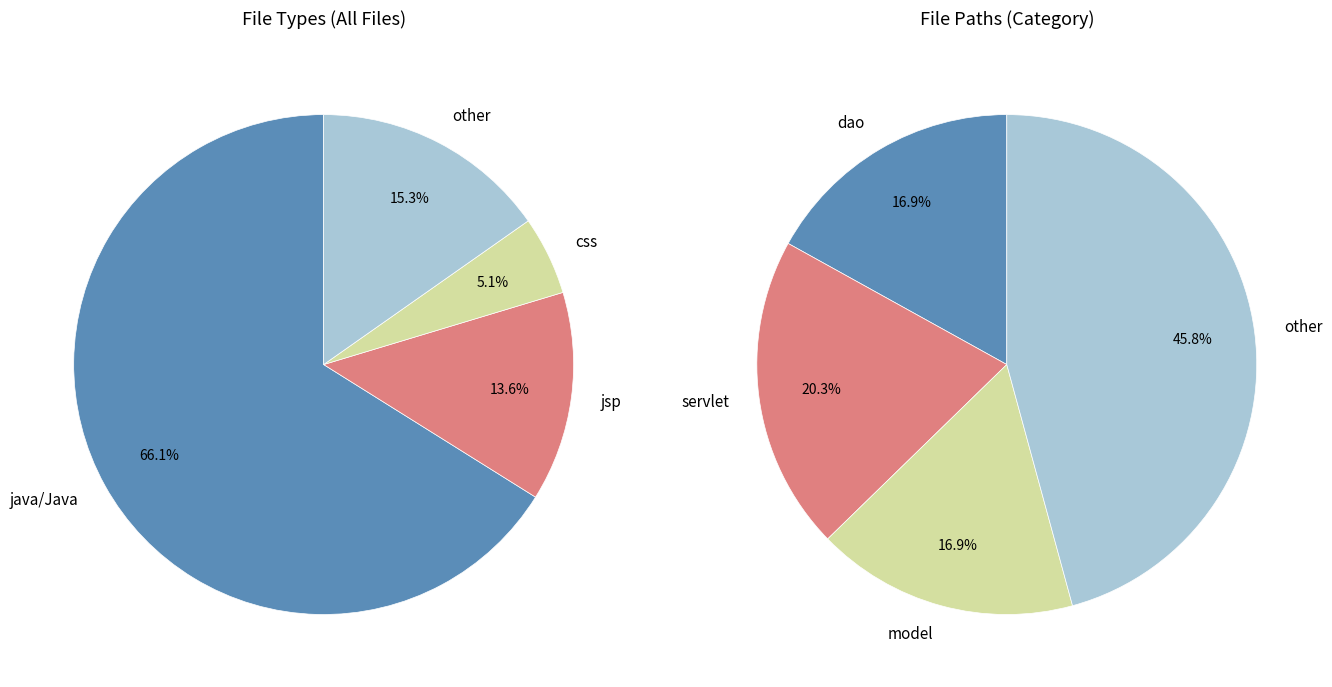

Is css the majority of the pie?

No